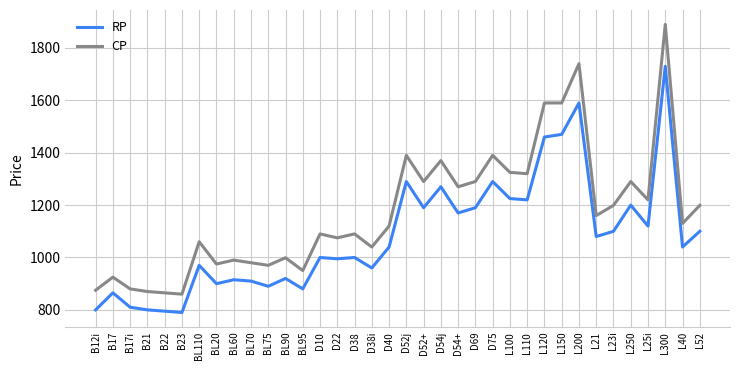

At which category is the sum across all series the highest?

L300